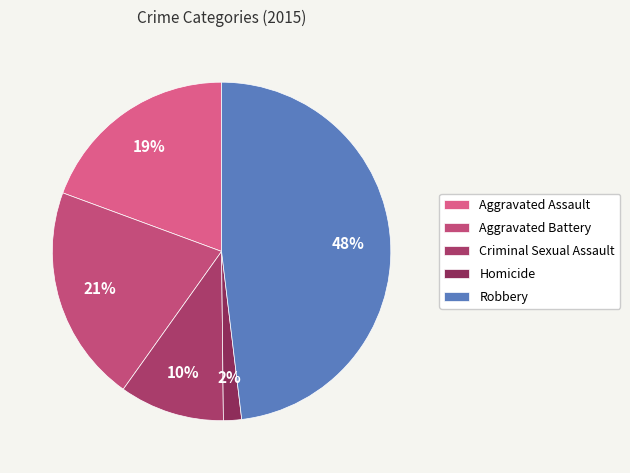

Which has a higher value, Criminal Sexual Assault or Aggravated Battery?

Aggravated Battery